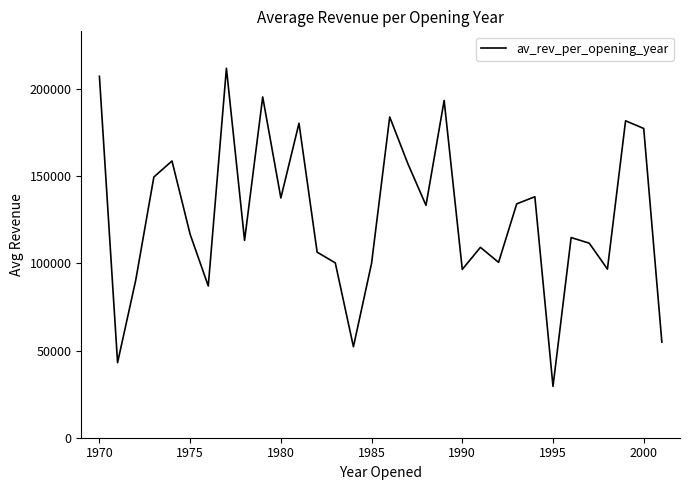

What is the sum of all values?

4061170.7